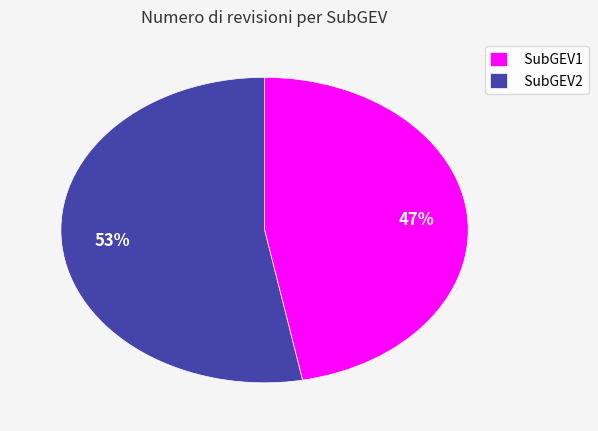

Which slice is the largest?

SubGEV2